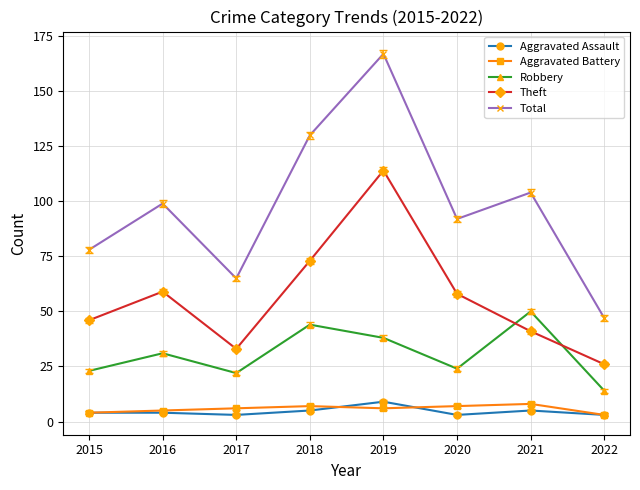

How many lines are shown in the chart?

5